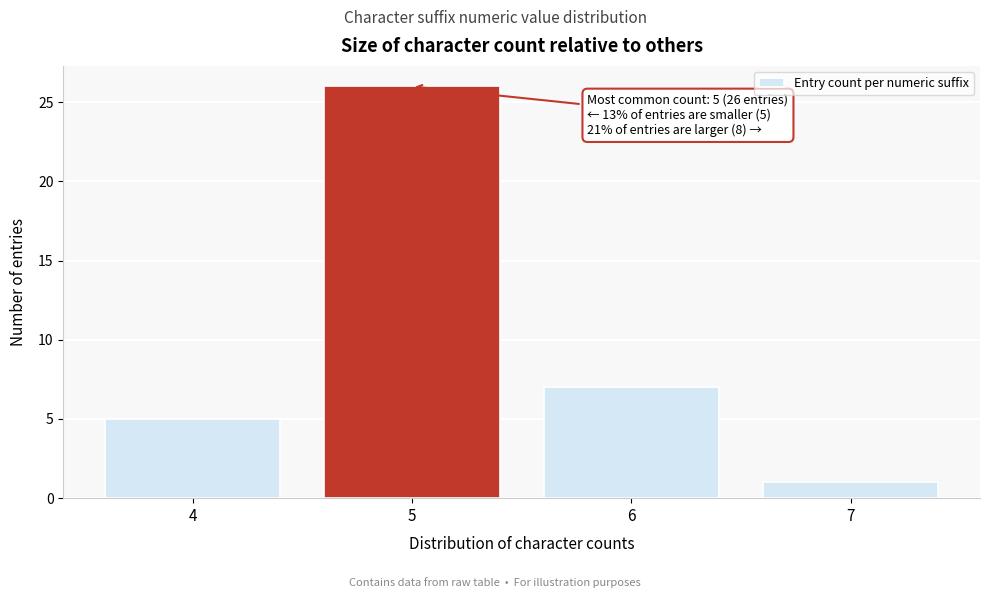

Over which range of the x-axis is the bar tallest?

4.5 to 5.5